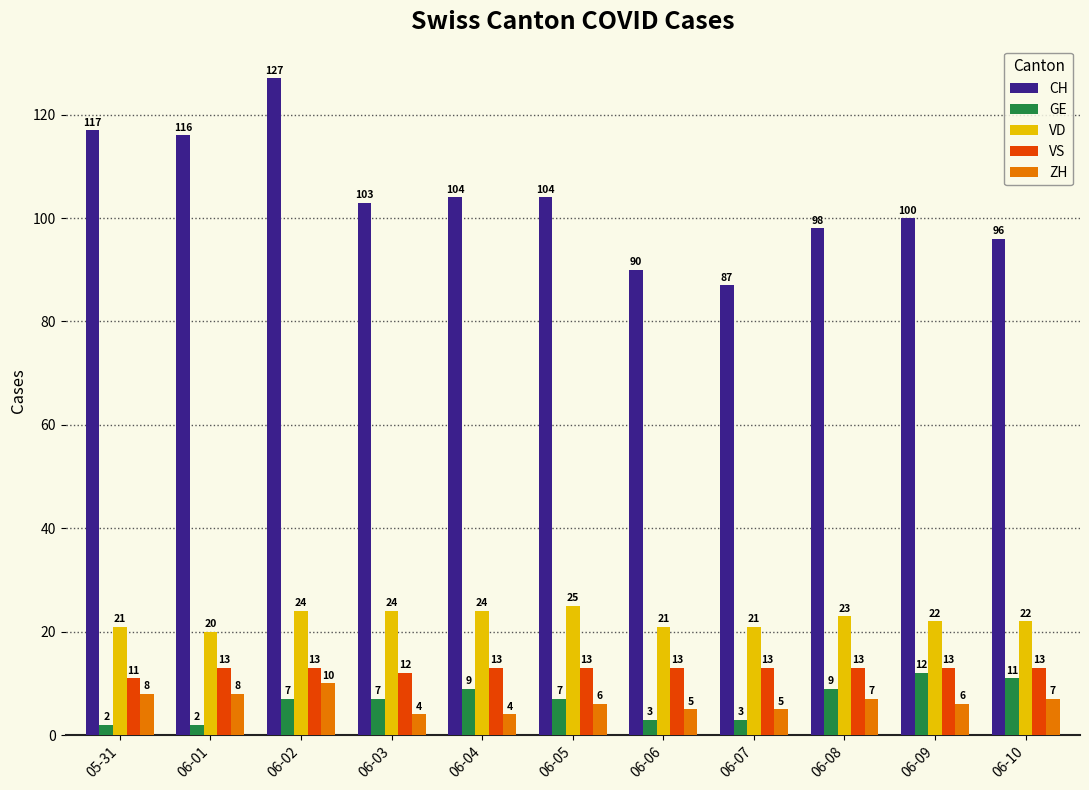

At which category is the sum across all series the highest?

06-02